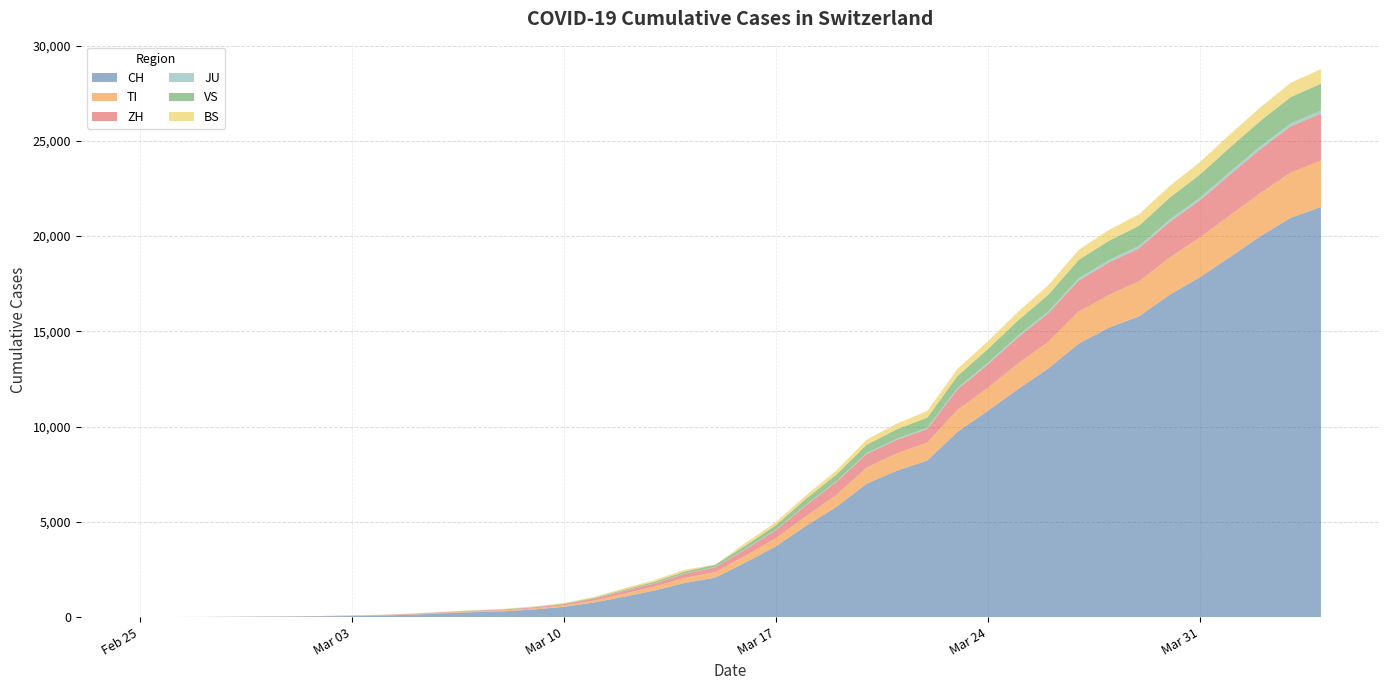

Reading left to right, extract all data points from this chart.

CH: 2020-02-25=0	2020-02-26=2	2020-02-27=6	2020-02-28=13	2020-02-29=23	2020-03-01=29	2020-03-02=40	2020-03-03=59	2020-03-04=83	2020-03-05=125	2020-03-06=197	2020-03-07=257	2020-03-08=303	2020-03-09=396	2020-03-10=542	2020-03-11=766	2020-03-12=1072	2020-03-13=1398	2020-03-14=1795	2020-03-15=2072	2020-03-16=2864	2020-03-17=3710	2020-03-18=4793	2020-03-19=5781	2020-03-20=7005	2020-03-21=7686	2020-03-22=8217	2020-03-23=9725	2020-03-24=10829	2020-03-25=11968	2020-03-26=13052	2020-03-27=14354	2020-03-28=15193	2020-03-29=15796	2020-03-30=16918	2020-03-31=17837	2020-04-01=18903	2020-04-02=19992	2020-04-03=20960	2020-04-04=21530
TI: 2020-02-25=0	2020-02-26=1	2020-02-27=1	2020-02-28=1	2020-02-29=2	2020-03-01=2	2020-03-02=4	2020-03-03=8	2020-03-04=13	2020-03-05=25	2020-03-06=28	2020-03-07=41	2020-03-08=49	2020-03-09=61	2020-03-10=75	2020-03-11=108	2020-03-12=163	2020-03-13=206	2020-03-14=265	2020-03-15=293	2020-03-16=368	2020-03-17=426	2020-03-18=511	2020-03-19=638	2020-03-20=849	2020-03-21=916	2020-03-22=945	2020-03-23=1162	2020-03-24=1209	2020-03-25=1354	2020-03-26=1401	2020-03-27=1688	2020-03-28=1727	2020-03-29=1837	2020-03-30=1962	2020-03-31=2091	2020-04-01=2195	2020-04-02=2271	2020-04-03=2377	2020-04-04=2442
ZH: 2020-02-25=0	2020-02-26=0	2020-02-27=2	2020-02-28=2	2020-02-29=6	2020-03-01=7	2020-03-02=10	2020-03-03=13	2020-03-04=15	2020-03-05=23	2020-03-06=29	2020-03-07=34	2020-03-08=40	2020-03-09=49	2020-03-10=62	2020-03-11=101	2020-03-12=140	2020-03-13=163	2020-03-14=218	2020-03-15=250	2020-03-16=326	2020-03-17=429	2020-03-18=568	2020-03-19=679	2020-03-20=711	2020-03-21=711	2020-03-22=711	2020-03-23=1073	2020-03-24=1221	2020-03-25=1368	2020-03-26=1500	2020-03-27=1627	2020-03-28=1701	2020-03-29=1733	2020-03-30=1859	2020-03-31=1947	2020-04-01=2136	2020-04-02=2300	2020-04-03=2428	2020-04-04=2461
JU: 2020-02-25=0	2020-02-26=0	2020-02-27=1	2020-02-28=1	2020-02-29=1	2020-03-01=1	2020-03-02=1	2020-03-03=2	2020-03-04=2	2020-03-05=4	2020-03-06=4	2020-03-07=5	2020-03-08=5	2020-03-09=7	2020-03-10=7	2020-03-11=7	2020-03-12=12	2020-03-13=17	2020-03-14=18	2020-03-15=19	2020-03-16=25	2020-03-17=29	2020-03-18=32	2020-03-19=36	2020-03-20=44	2020-03-21=54	2020-03-22=61	2020-03-23=69	2020-03-24=82	2020-03-25=92	2020-03-26=100	2020-03-27=114	2020-03-28=119	2020-03-29=127	2020-03-30=128	2020-03-31=140	2020-04-01=145	2020-04-02=149	2020-04-03=149	2020-04-04=154
VS: 2020-02-25=0	2020-02-26=0	2020-02-27=0	2020-02-28=1	2020-02-29=1	2020-03-01=2	2020-03-02=3	2020-03-03=3	2020-03-04=4	2020-03-05=5	2020-03-06=6	2020-03-07=7	2020-03-08=12	2020-03-09=17	2020-03-10=22	2020-03-11=30	2020-03-12=53	2020-03-13=76	2020-03-14=98	2020-03-15=115	2020-03-16=172	2020-03-17=225	2020-03-18=312	2020-03-19=349	2020-03-20=436	2020-03-21=498	2020-03-22=535	2020-03-23=628	2020-03-24=728	2020-03-25=793	2020-03-26=874	2020-03-27=968	2020-03-28=1017	2020-03-29=1055	2020-03-30=1144	2020-03-31=1211	2020-04-01=1282	2020-04-02=1334	2020-04-03=1383	2020-04-04=1416
BS: 2020-02-25=0	2020-02-26=0	2020-02-27=1	2020-02-28=1	2020-02-29=1	2020-03-01=1	2020-03-02=1	2020-03-03=3	2020-03-04=3	2020-03-05=8	2020-03-06=15	2020-03-07=21	2020-03-08=24	2020-03-09=28	2020-03-10=33	2020-03-11=49	2020-03-12=73	2020-03-13=92	2020-03-14=100	2020-03-15=0	2020-03-16=143	2020-03-17=164	2020-03-18=181	2020-03-19=220	2020-03-20=270	2020-03-21=297	2020-03-22=356	2020-03-23=374	2020-03-24=410	2020-03-25=462	2020-03-26=501	2020-03-27=530	2020-03-28=569	2020-03-29=605	2020-03-30=617	2020-03-31=653	2020-04-01=687	2020-04-02=714	2020-04-03=754	2020-04-04=767